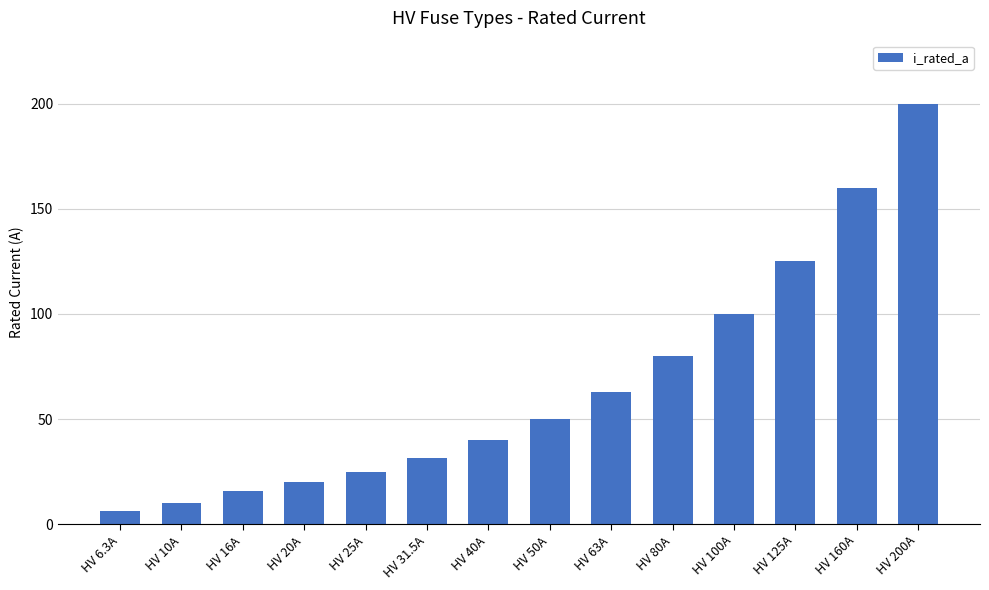

Rank the categories by value from highest to lowest.

HV 200A, HV 160A, HV 125A, HV 100A, HV 80A, HV 63A, HV 50A, HV 40A, HV 31.5A, HV 25A, HV 20A, HV 16A, HV 10A, HV 6.3A